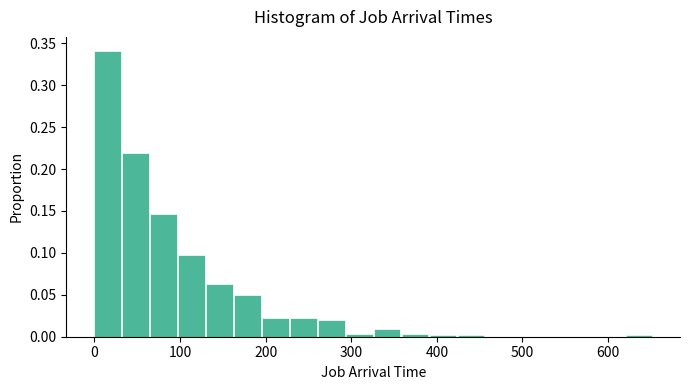

Around what value on the x-axis is the tallest bar? Give the approximate position of its centre, as read against the axis.

20